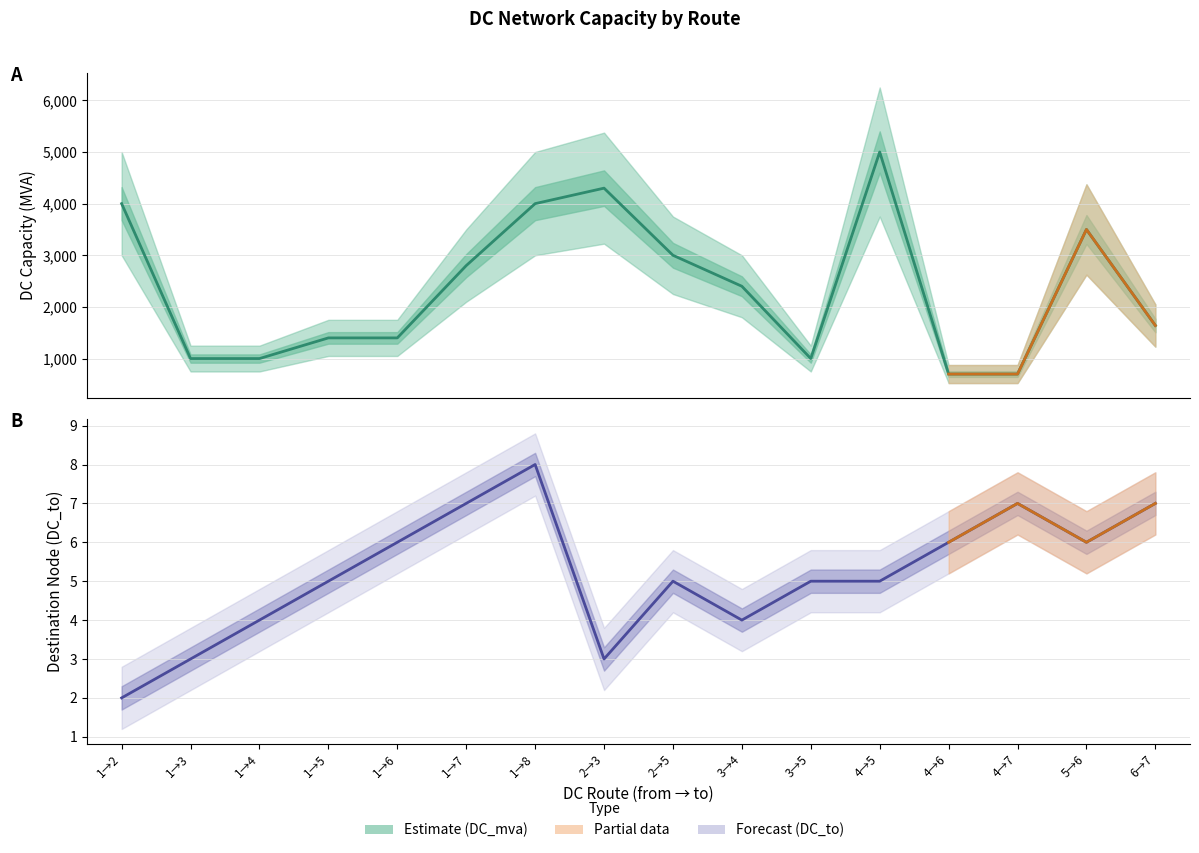

The value of DC_mva at 1 is 4000. True or false?

True